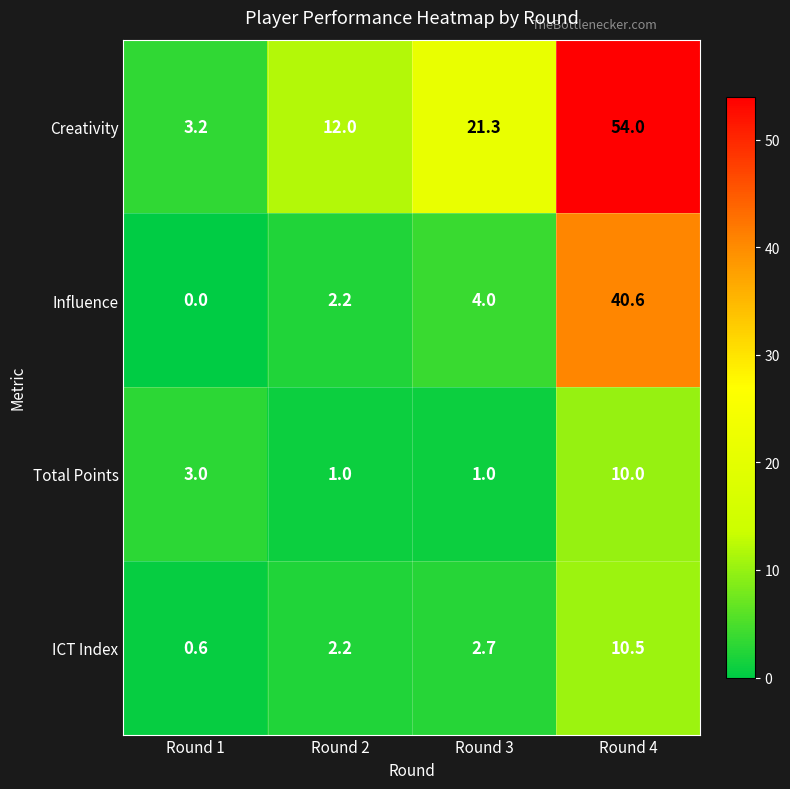

Where is Creativity nearest to the value 28?

Round 3